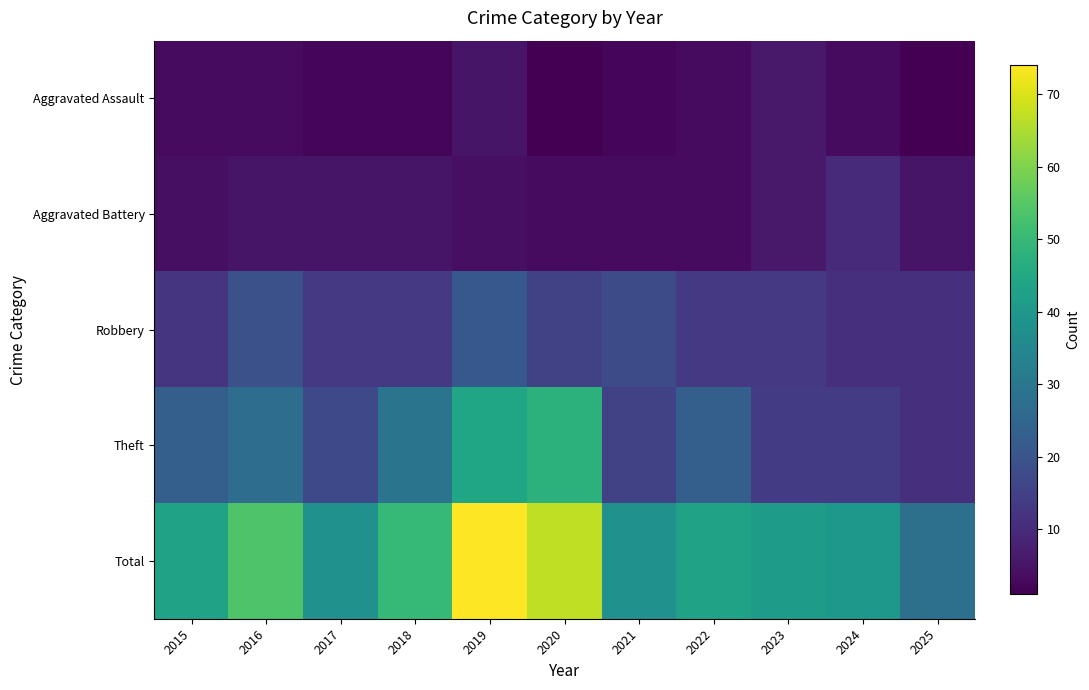

List the series in order of their peak value, lowest first.

Aggravated Assault, Aggravated Battery, Robbery, Theft, Total